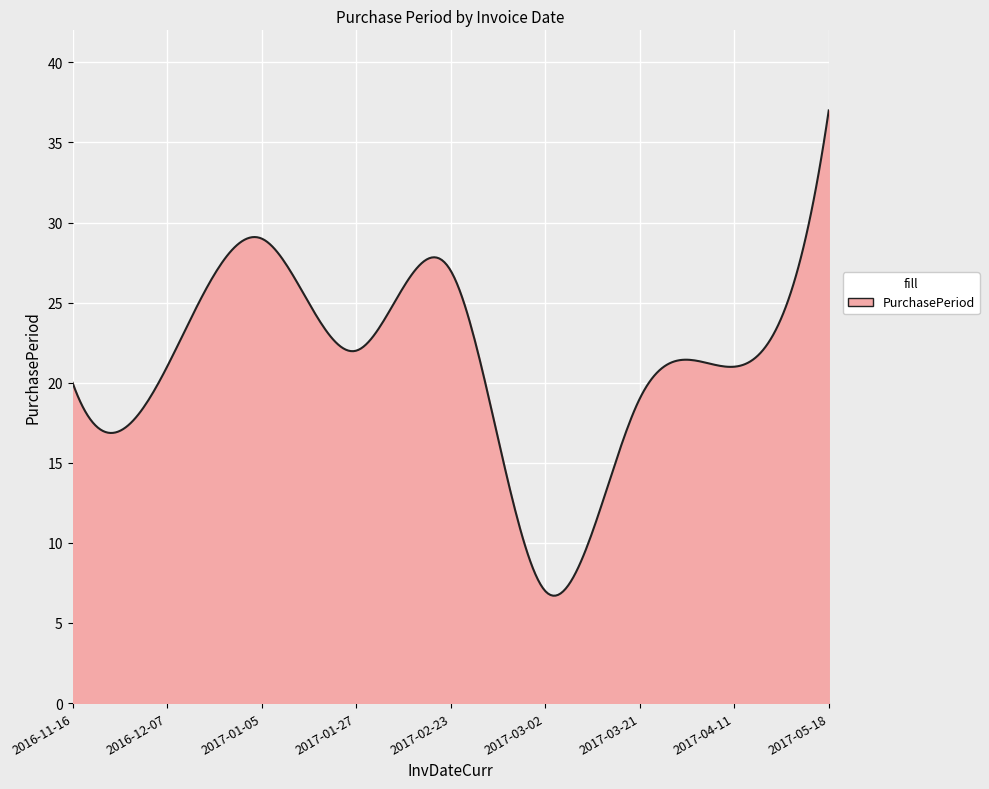

What is the difference between the maximum and minimum values?

30.3